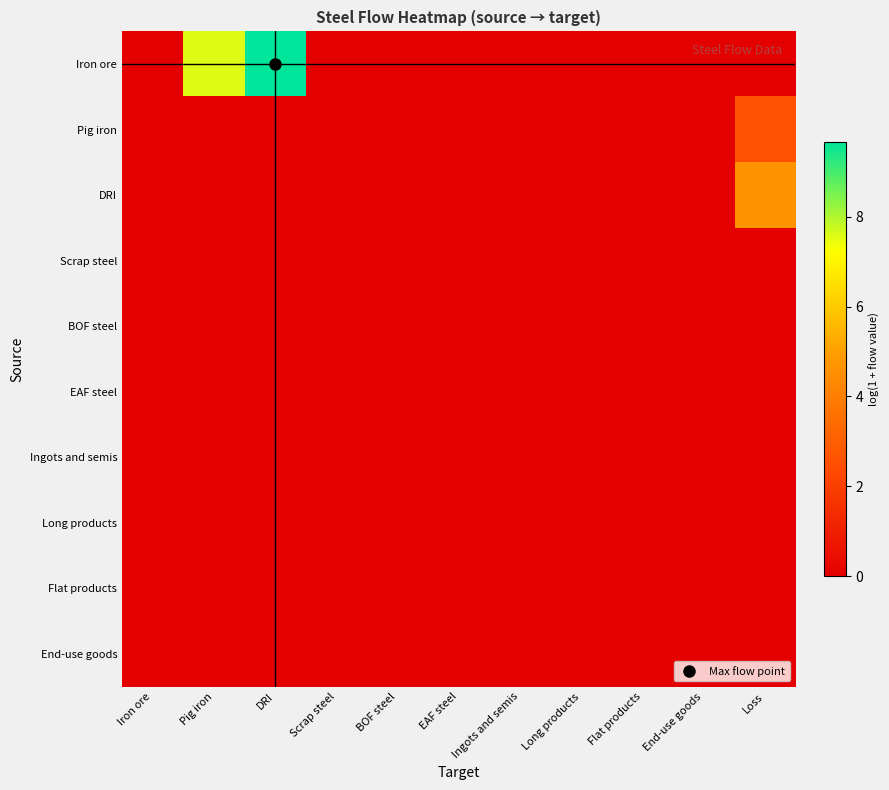

List the series in order of their peak value, lowest first.

Scrap steel, BOF steel, EAF steel, Ingots and semis, Long products, Flat products, End-use goods, Pig iron, DRI, Iron ore